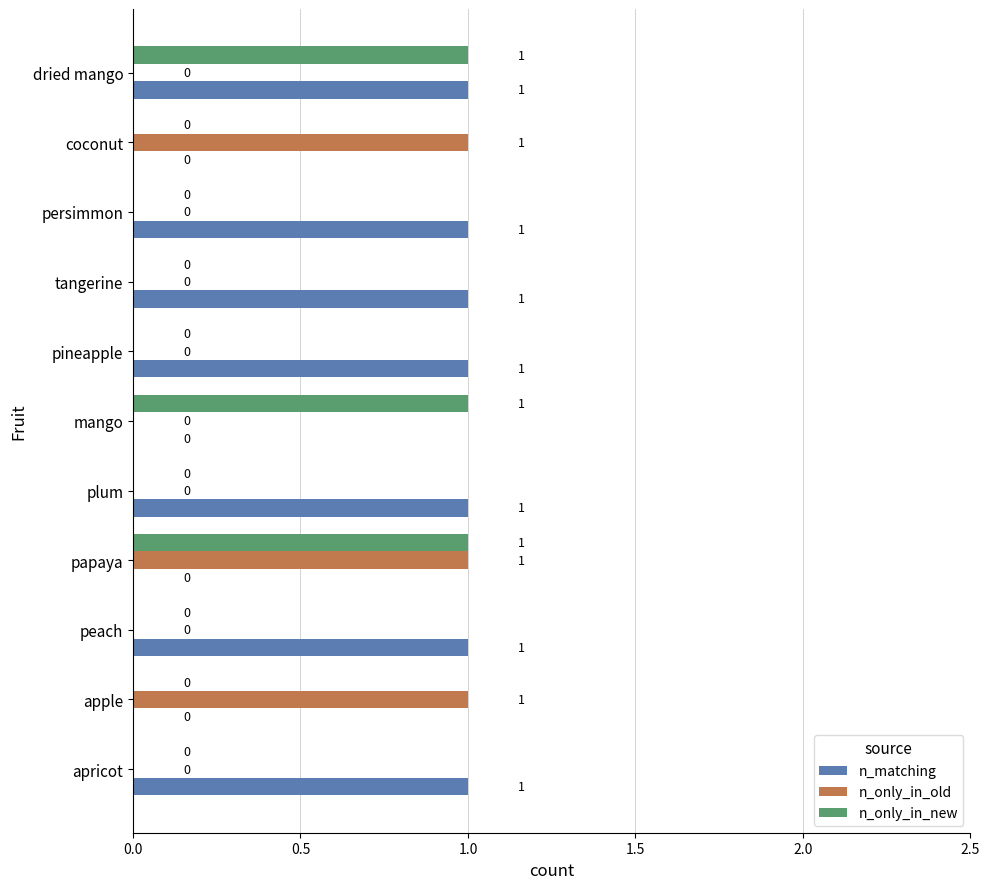

Is it true that n_only_in_old equals -1 at mango?

False